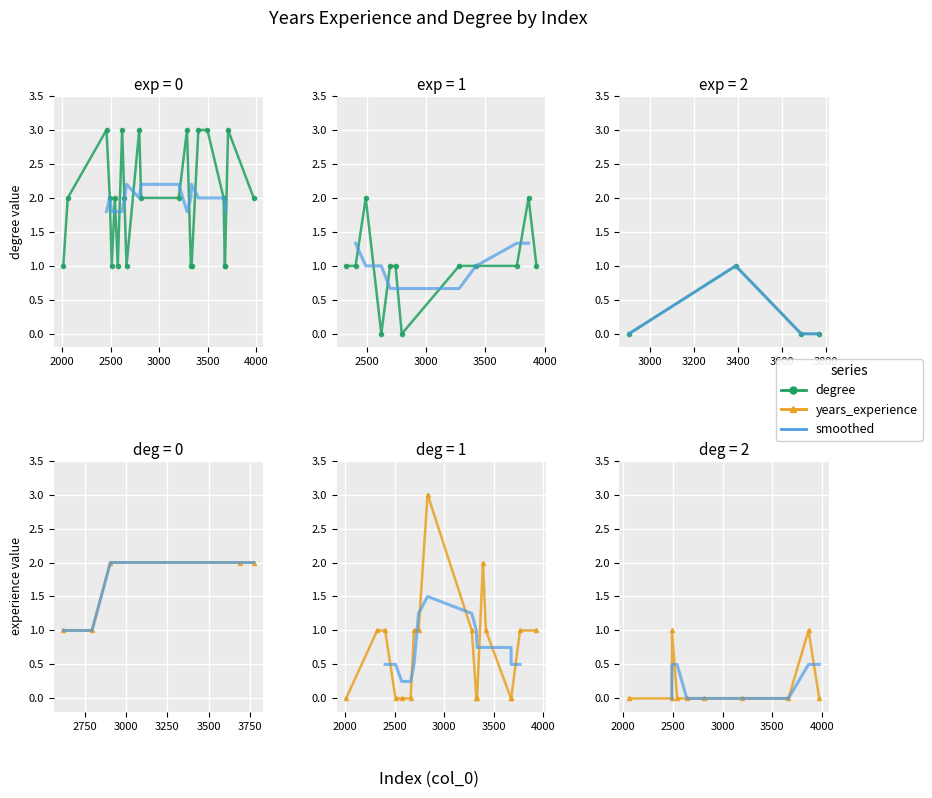

The degree series shows 2 at 13. True or false?

True